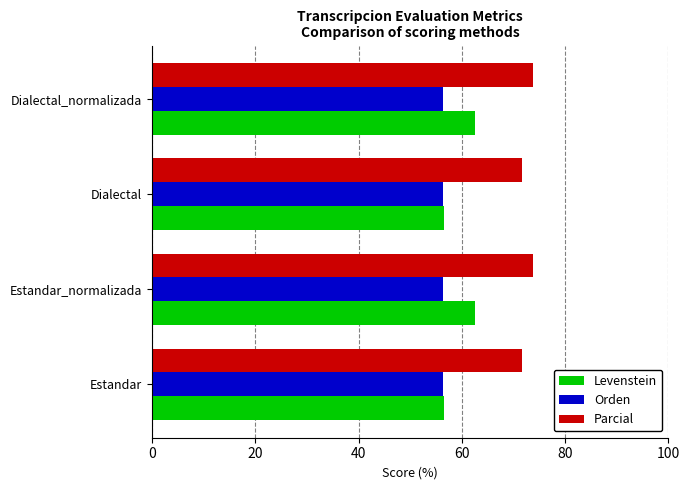

Which series has the widest spread of values?

Levenstein